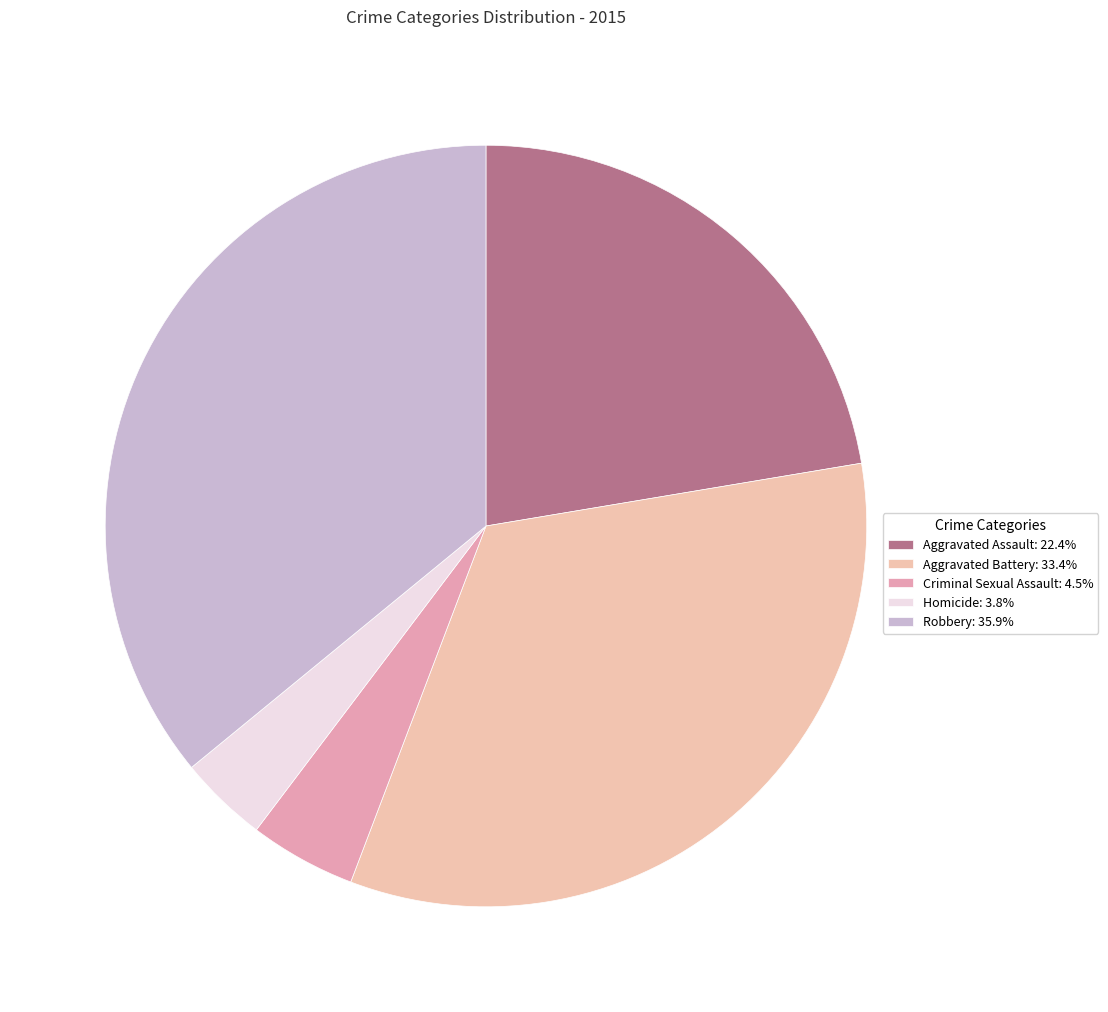

True or false: Criminal Sexual Assault accounts for 18% of the total.

False